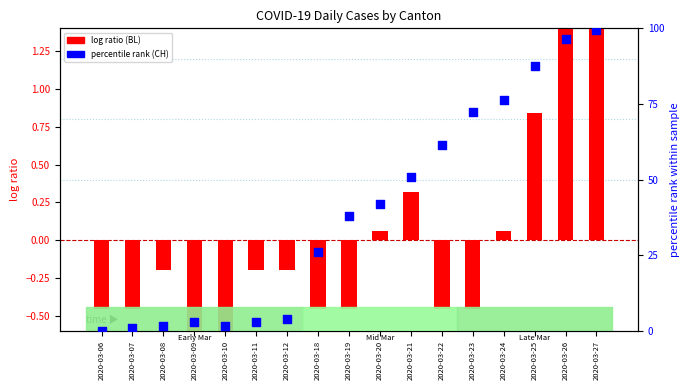

Which series has the largest total across all categories?

CH (percentile rank)